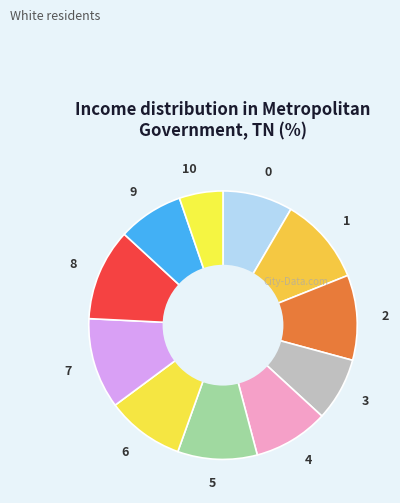

Do 0 and 2 together represent more than half of the pie?

No